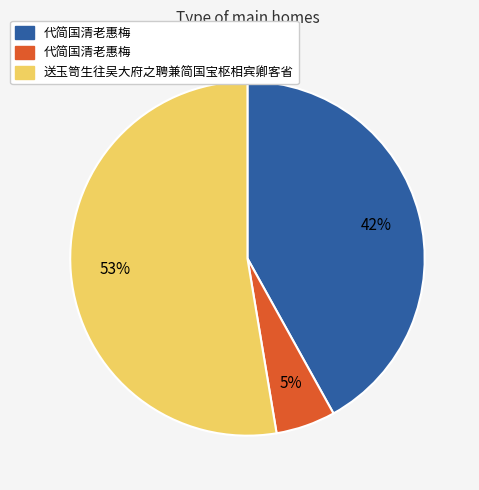

Count the number of slices in the pie.

3